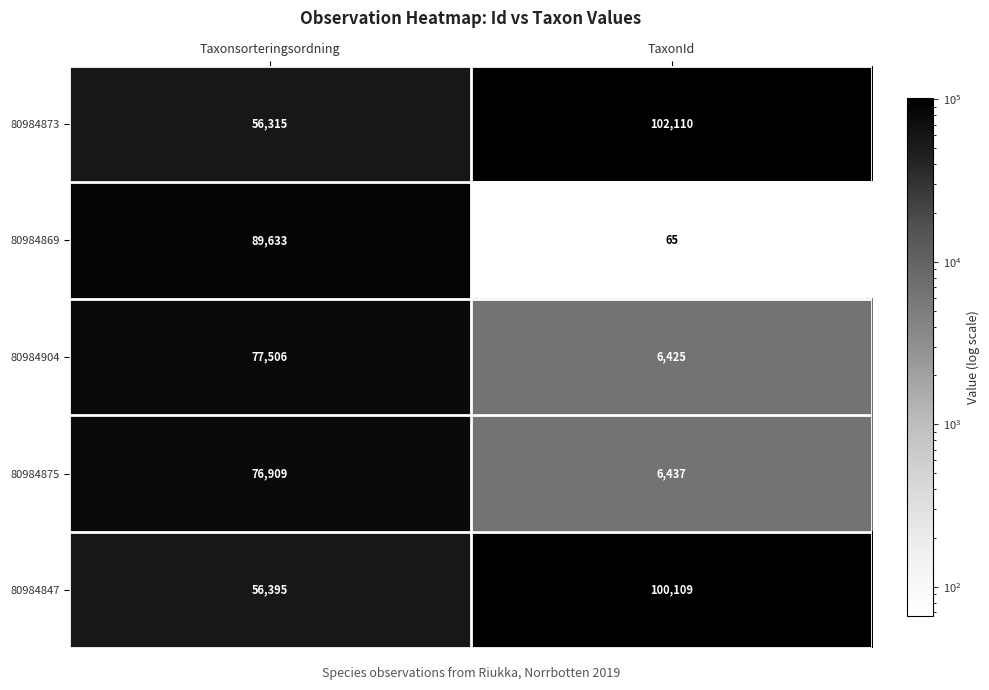

Which series has the largest range (max minus min)?

80984869